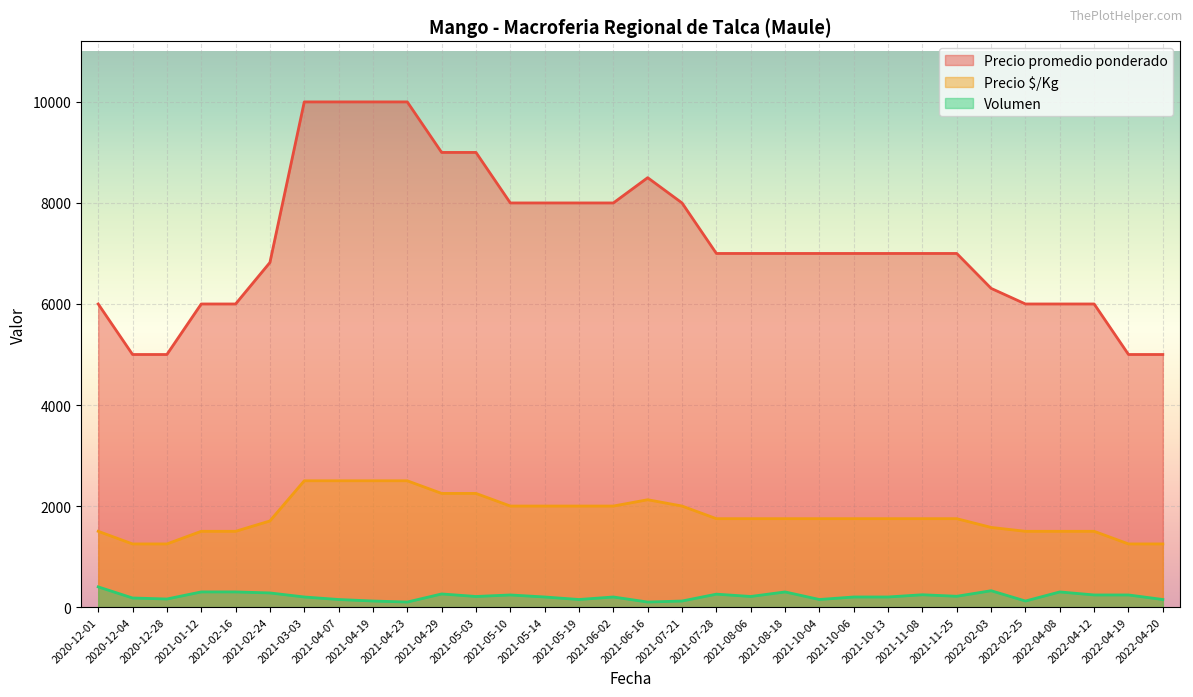

Which series has the largest range (max minus min)?

Precio promedio ponderado